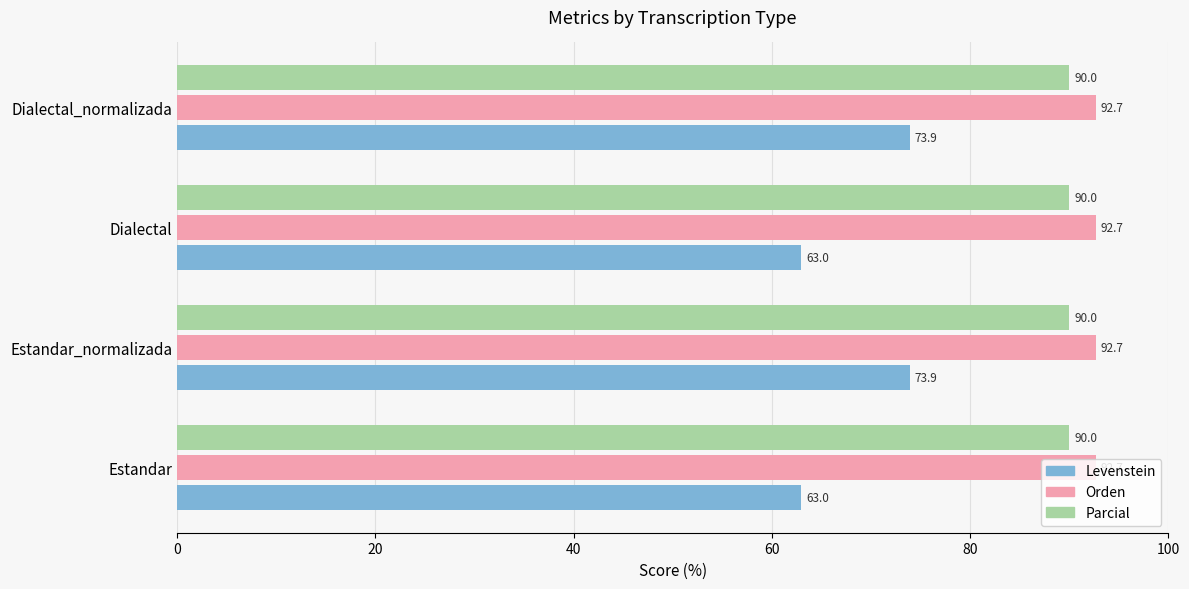

What is the smallest value displayed?

63.0